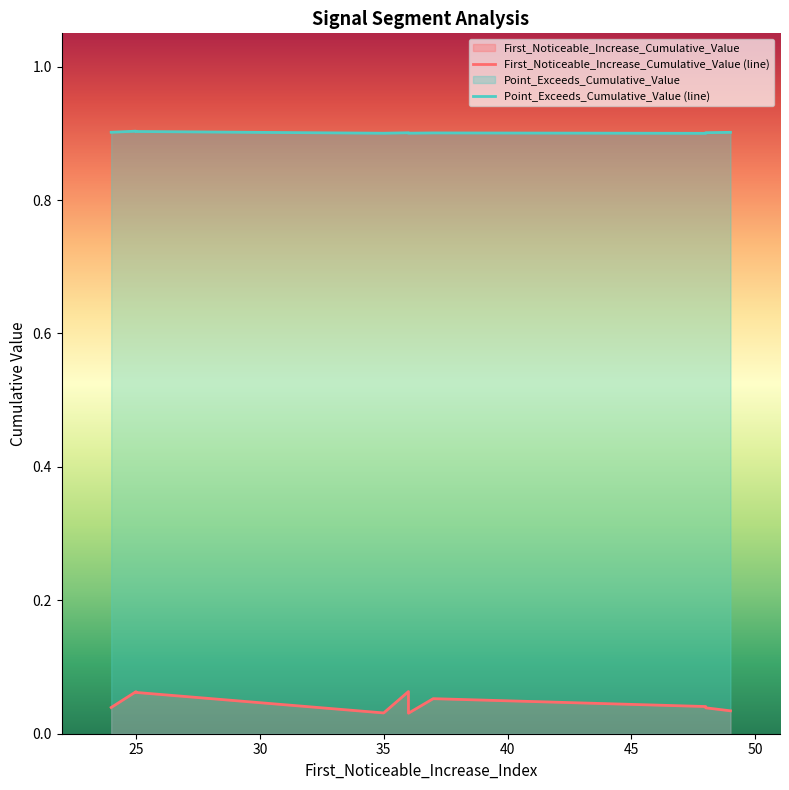

What is the sum of the Point_Exceeds_Cumulative_Value (line) values at 50 and 45?

1.8